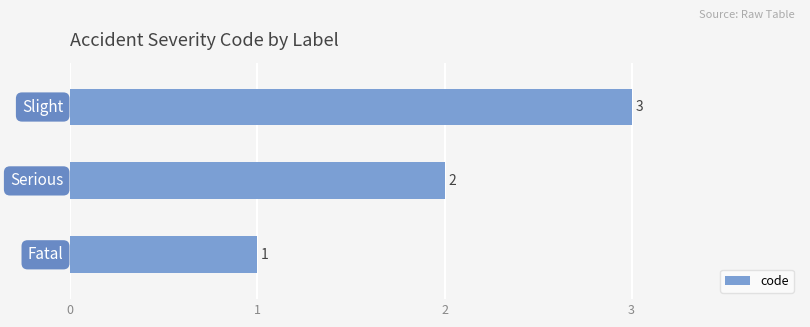

How many values are between 1 and 3?

3